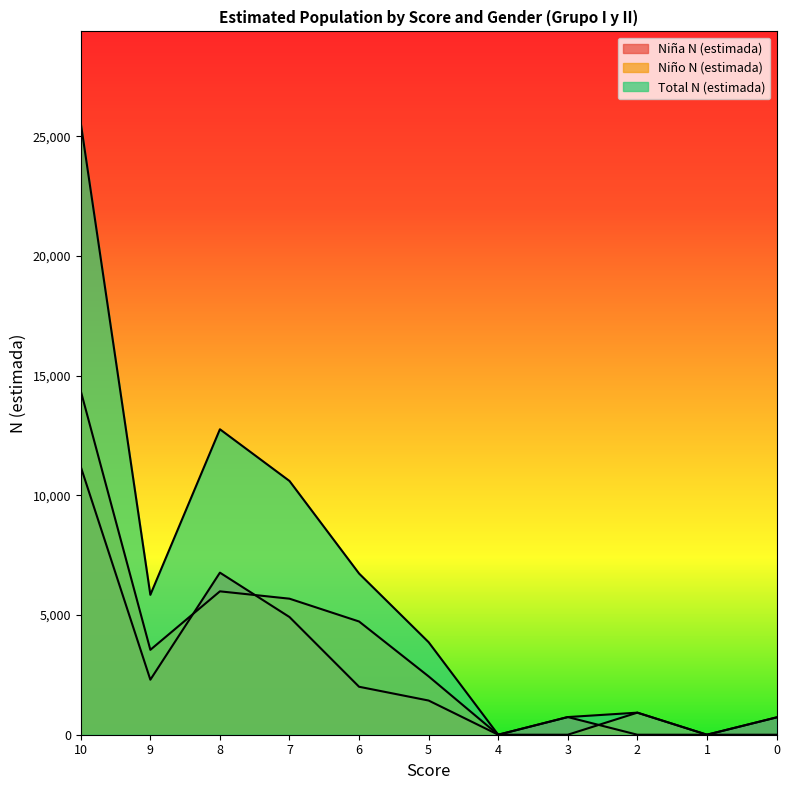

Between 9 and 5, which series saw the biggest shift?

Total N (estimada)